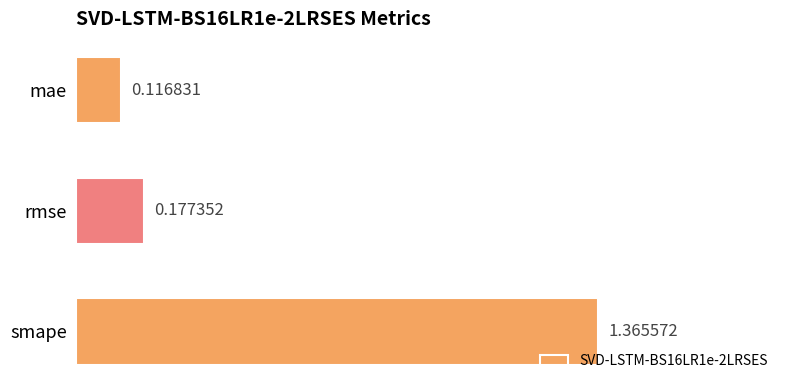

What is the difference between the maximum and minimum values?

1.2